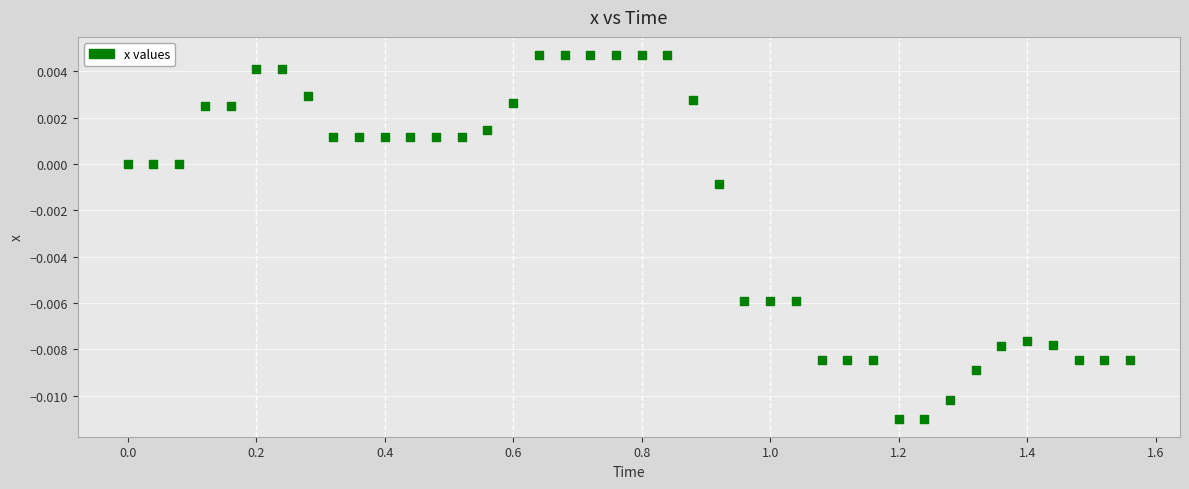

What is the range of X values (max minus min)?

1.6